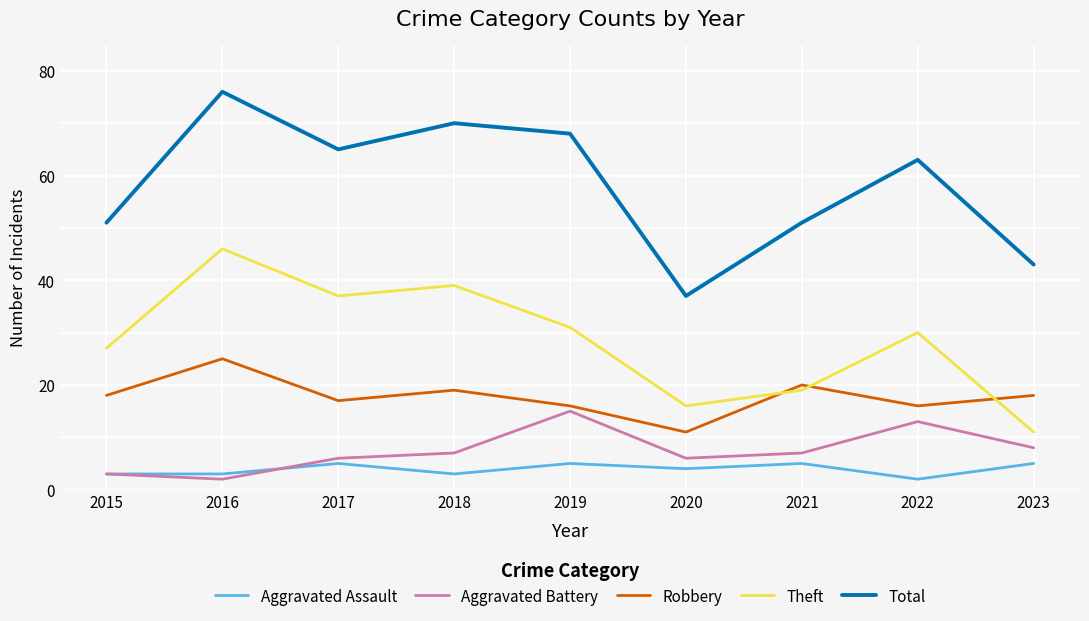

Where is the first local maximum for Aggravated Assault?

2017